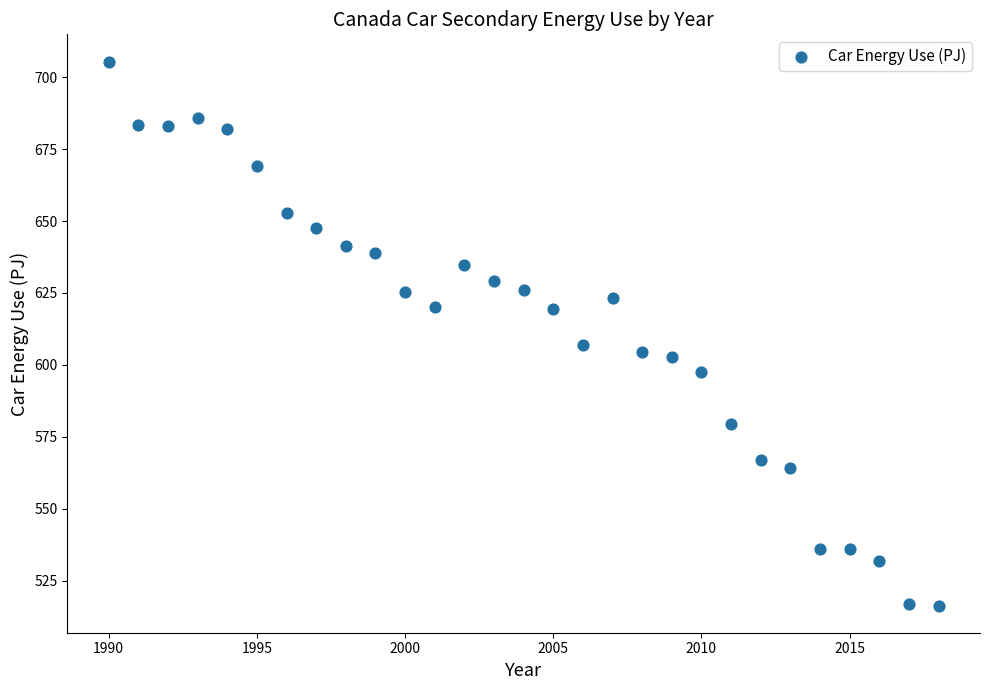

What is the range of Y values (max minus min)?

189.2